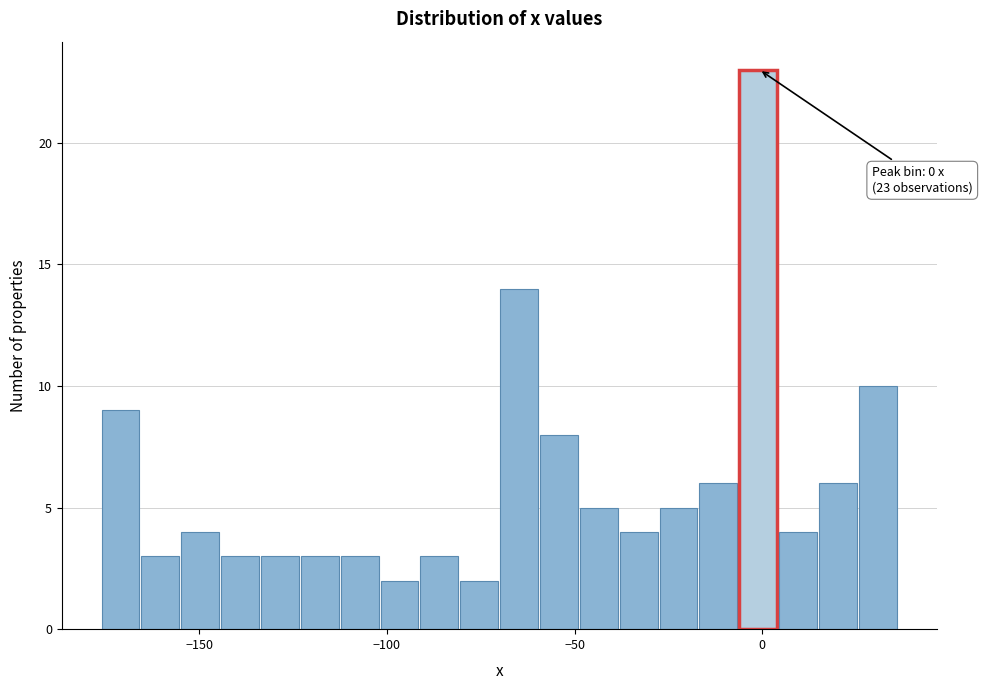

Read against the x-axis, roughly where is the centre of the tallest bar?

0